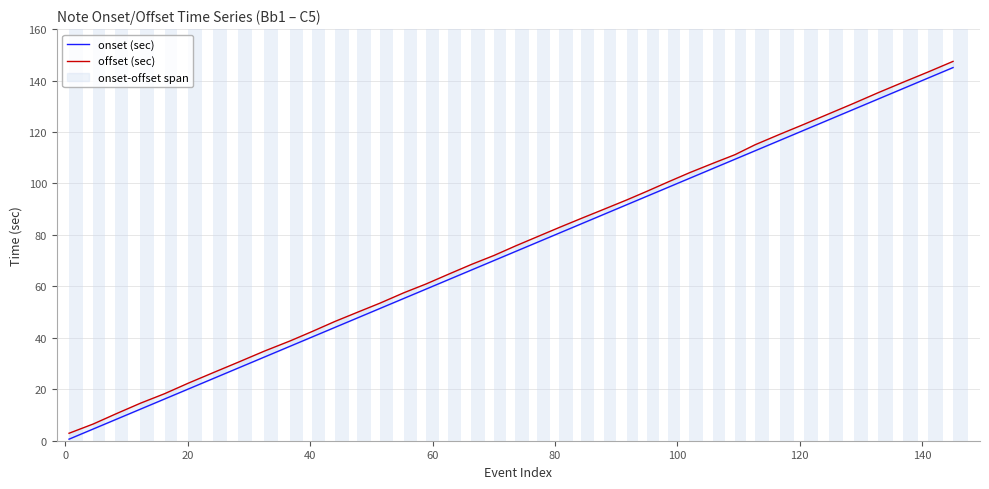

Which series has the largest total across all categories?

offset (sec)